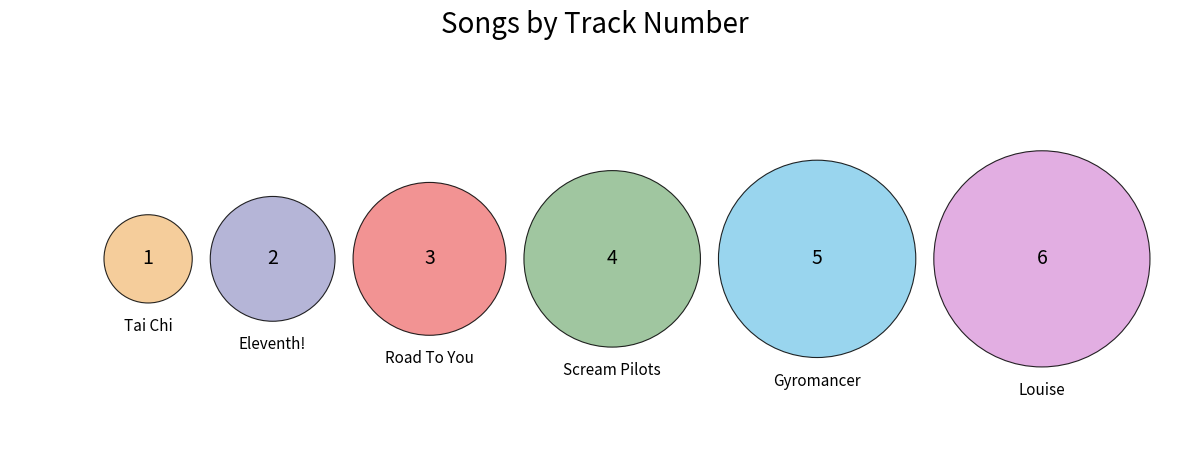

What percentage is the Scream Pilots slice, to the nearest percent?

19%